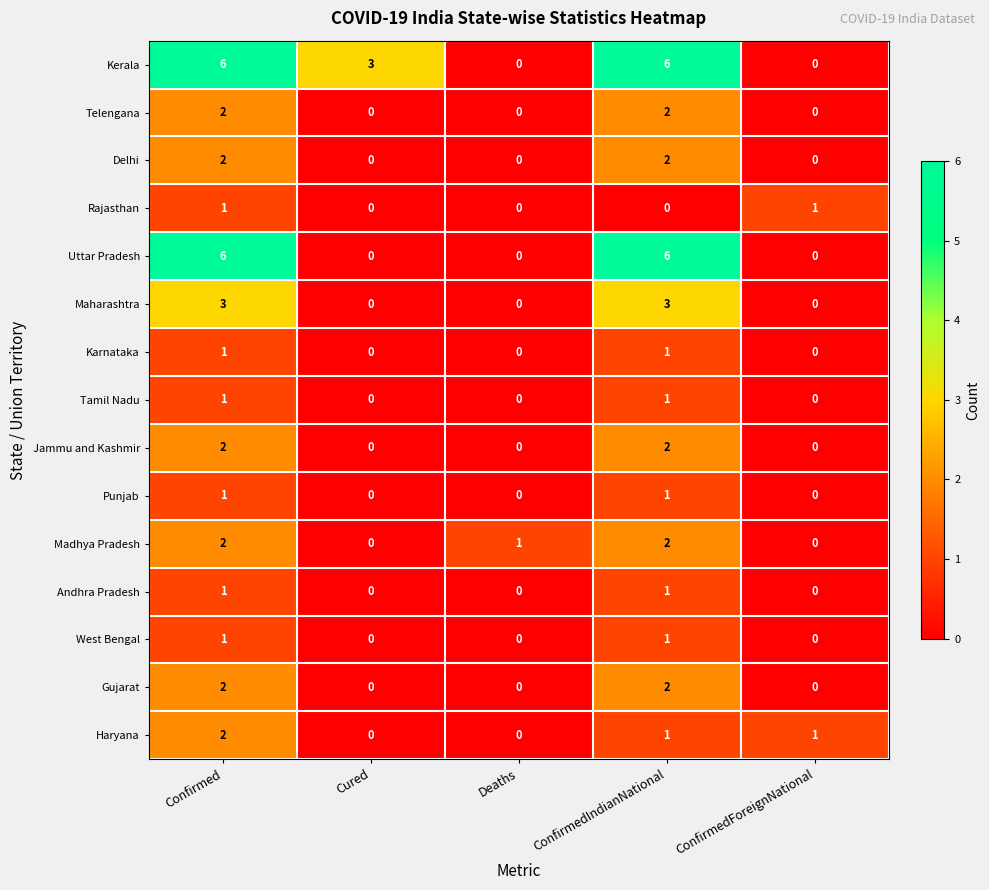

Is it true that Madhya Pradesh equals 3 at Confirmed?

False